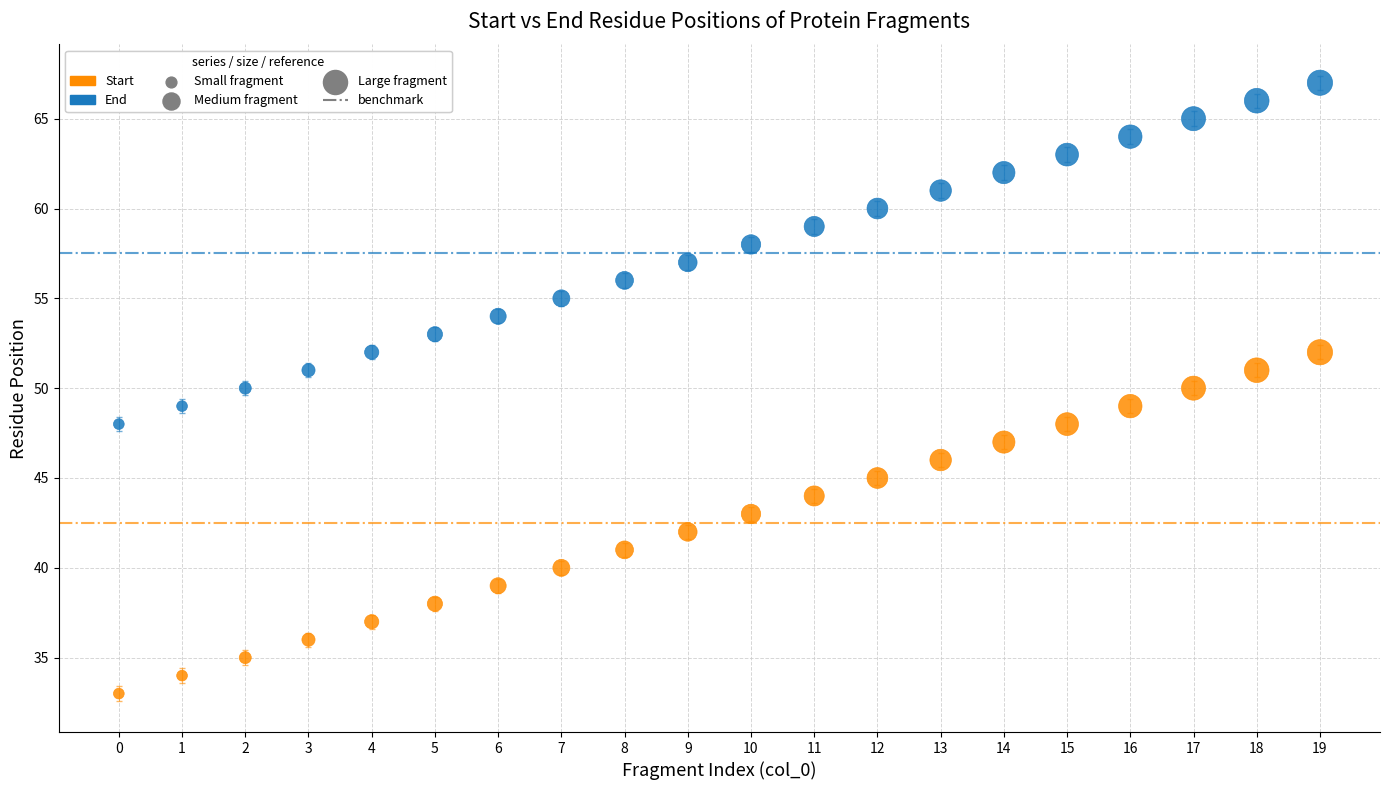

Which series contains the lowest Y value?

Start